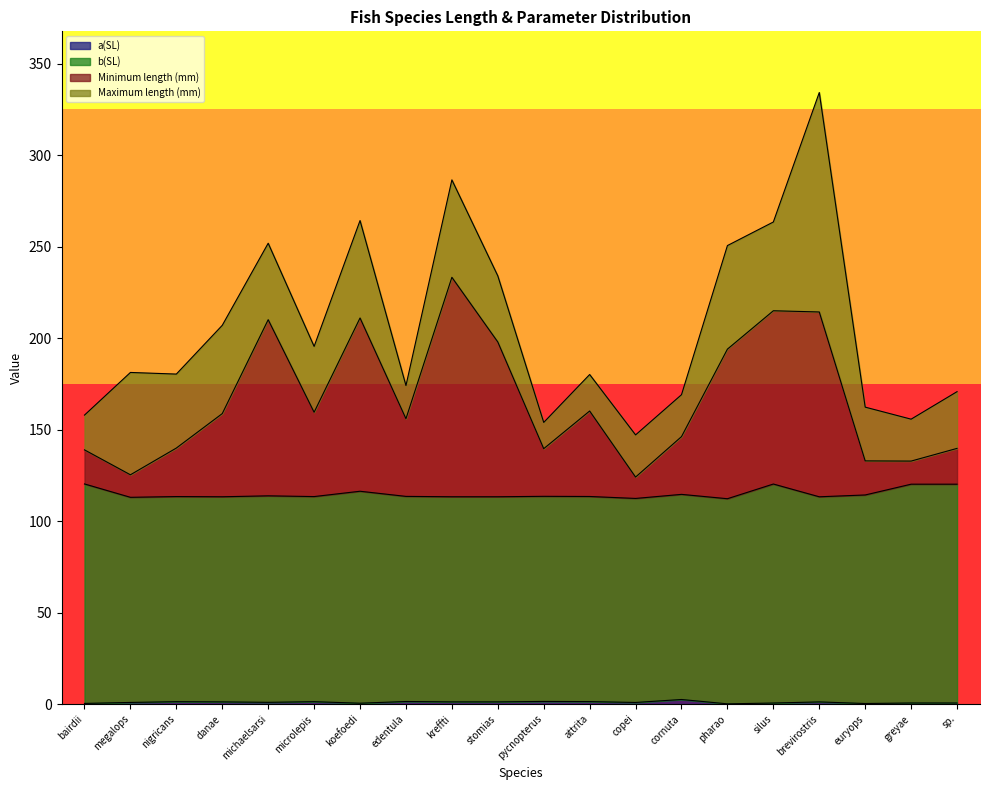

Is it true that Minimum length (mm) equals 156.0 at edentula?

True